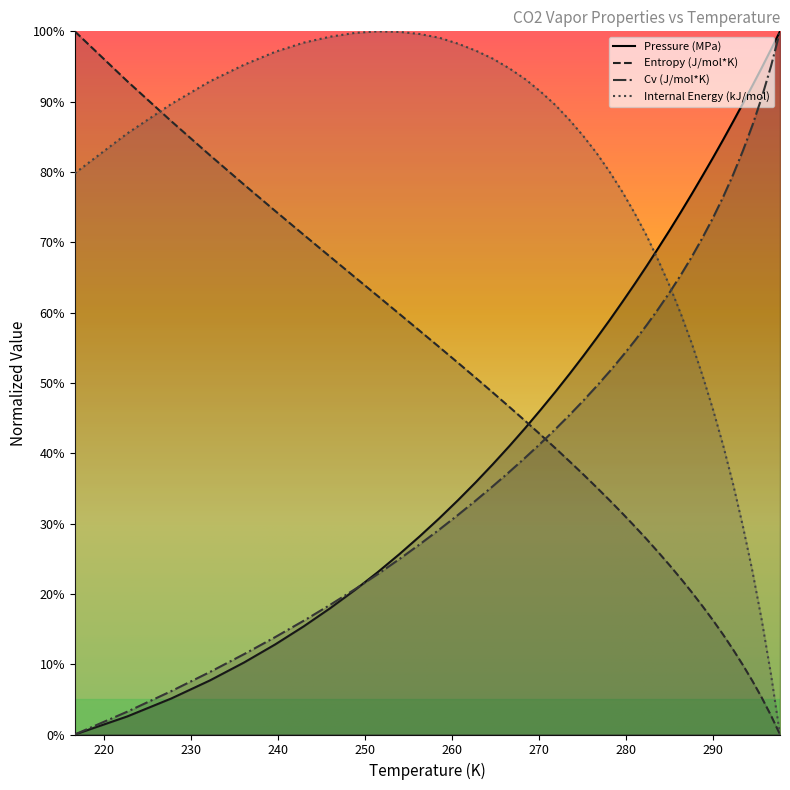

How many data points in Internal Energy (kJ/mol) are above 85?

21